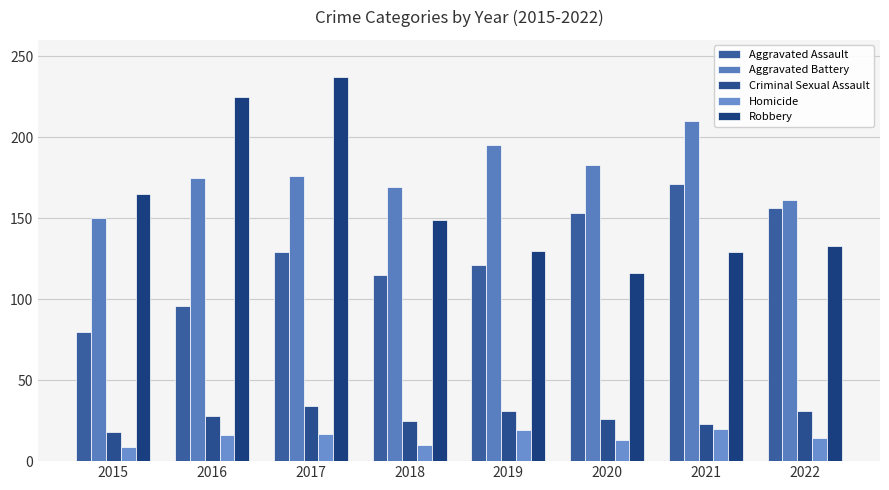

Is it true that Homicide equals 9 at 2022?

False